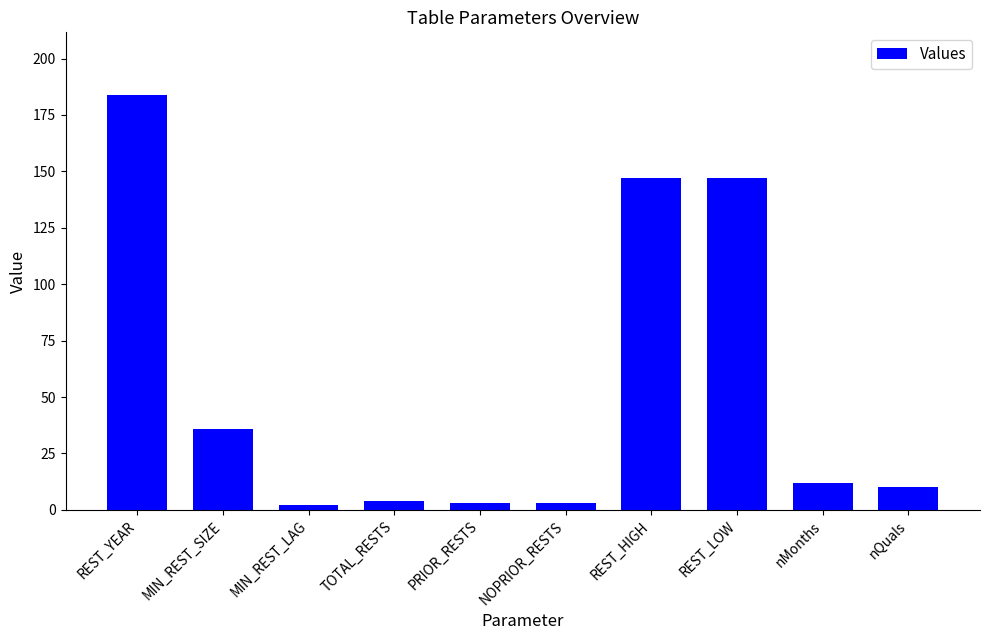

At which category does the chart reach its peak across all series?

REST_YEAR